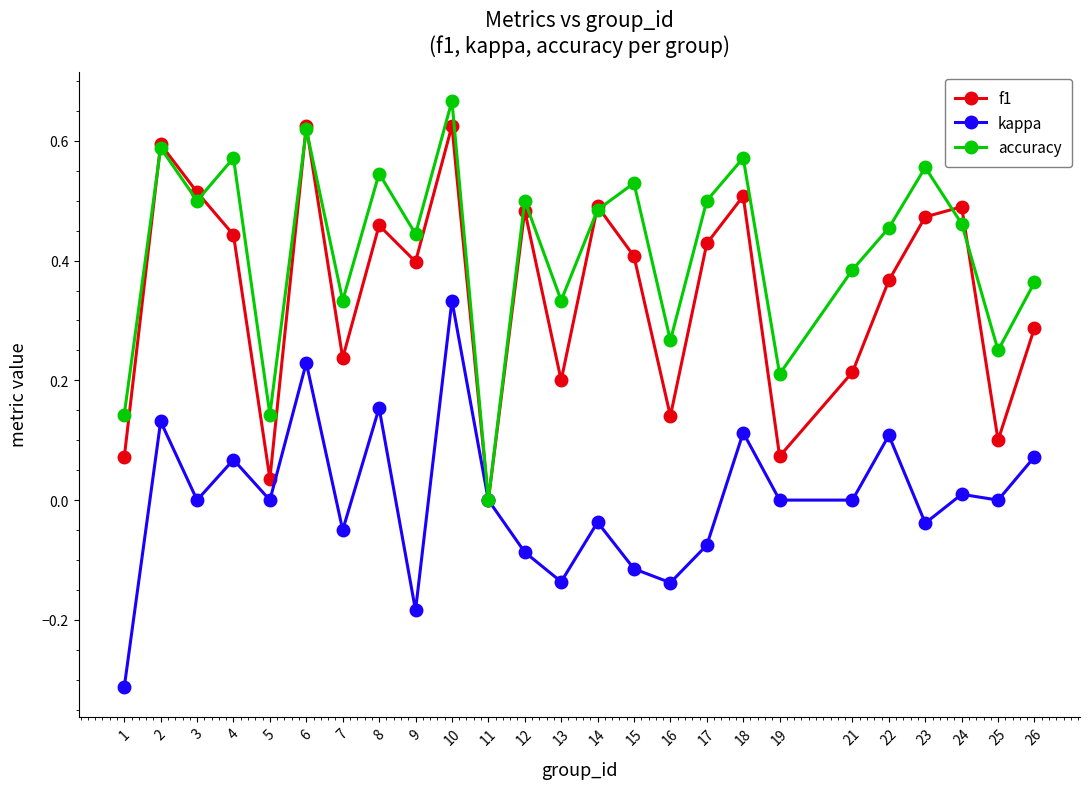

Does the chart display data point markers on the line(s)?

Yes